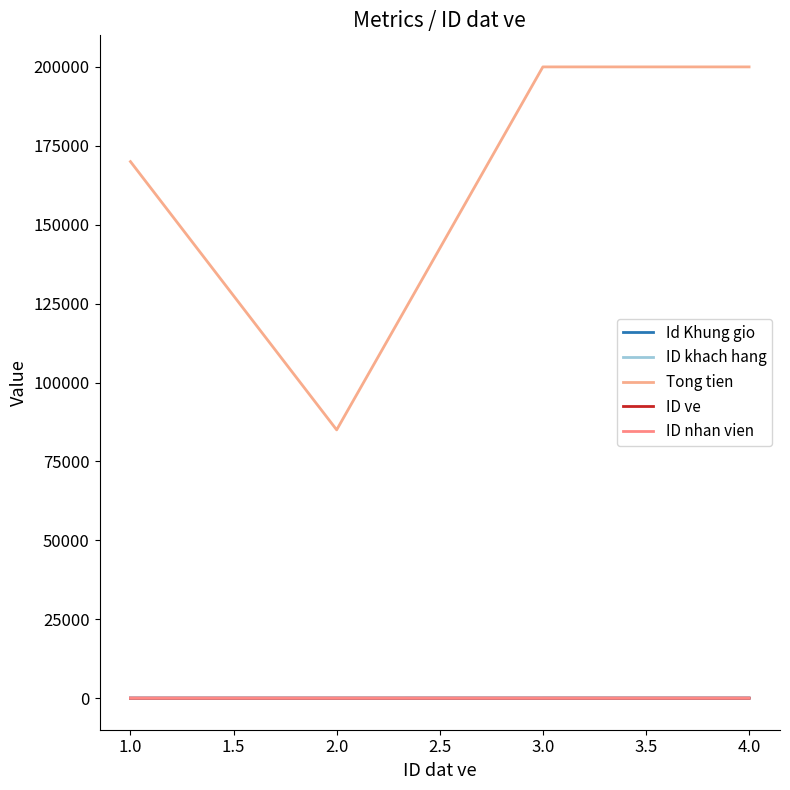

Does the chart have visible grid lines?

No